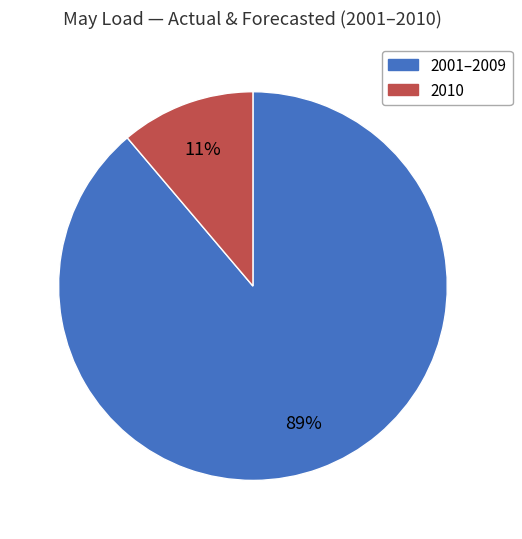

Is there any slice that represents more than half of the pie?

Yes